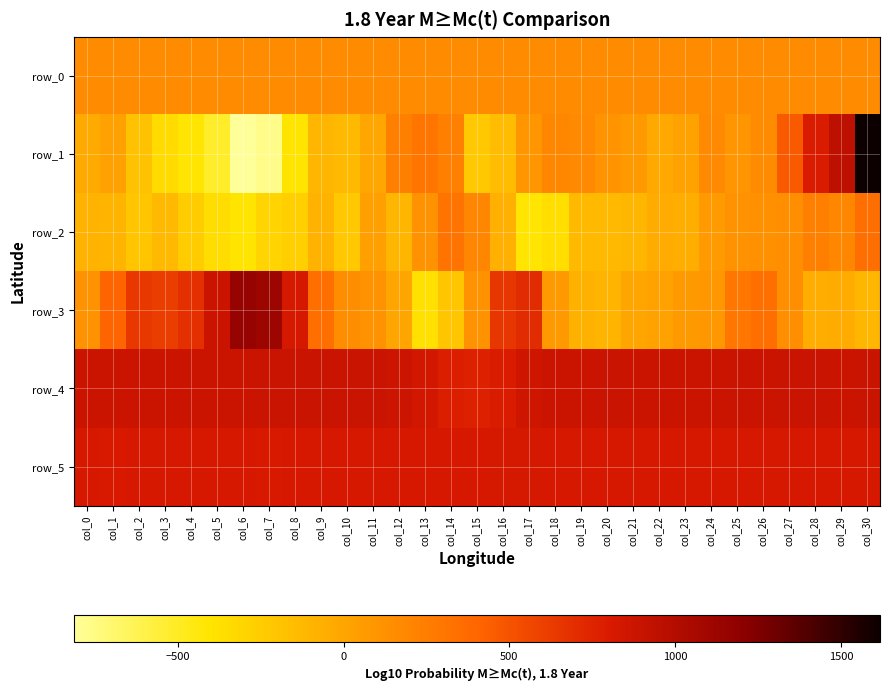

Where does the row_1 series first go above 25?

col_12